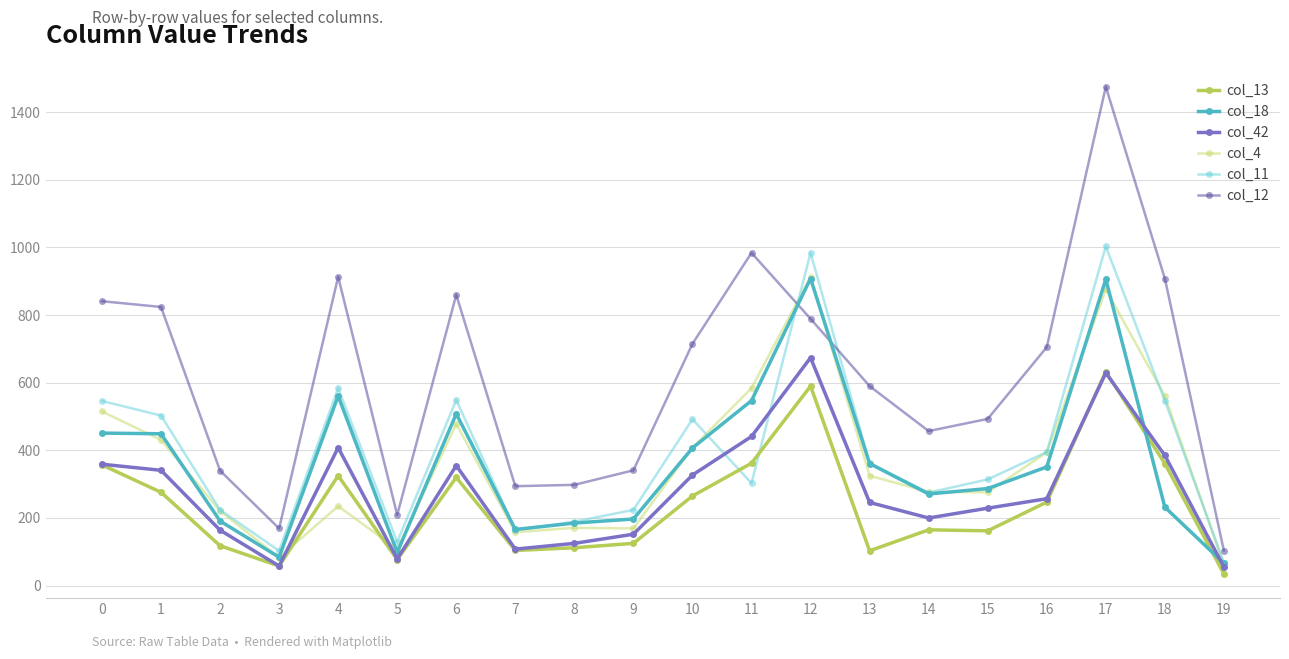

What is the sum of the col_18 values at 5 and 1?

547